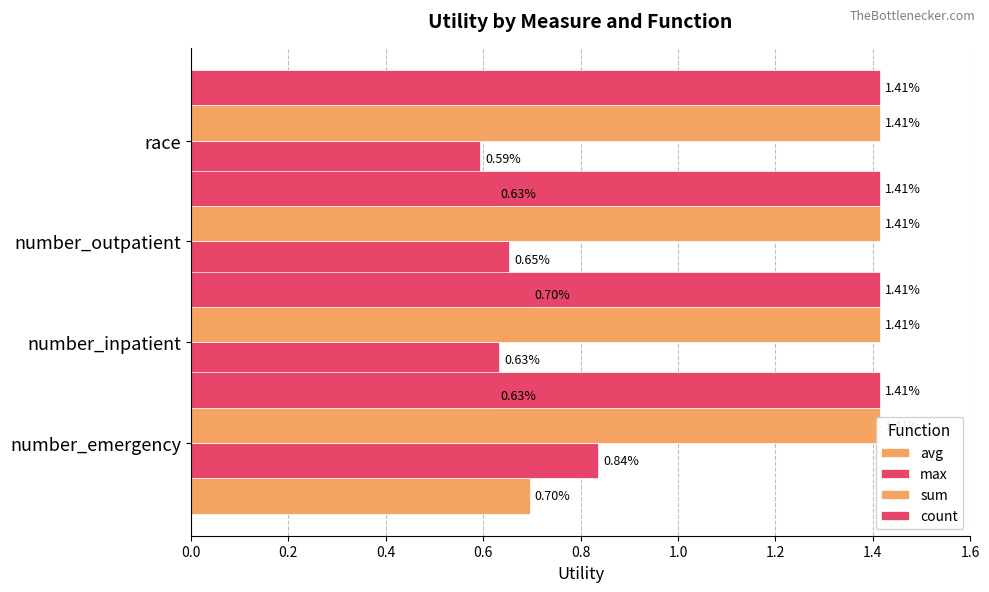

How many bars are there in each group?

4